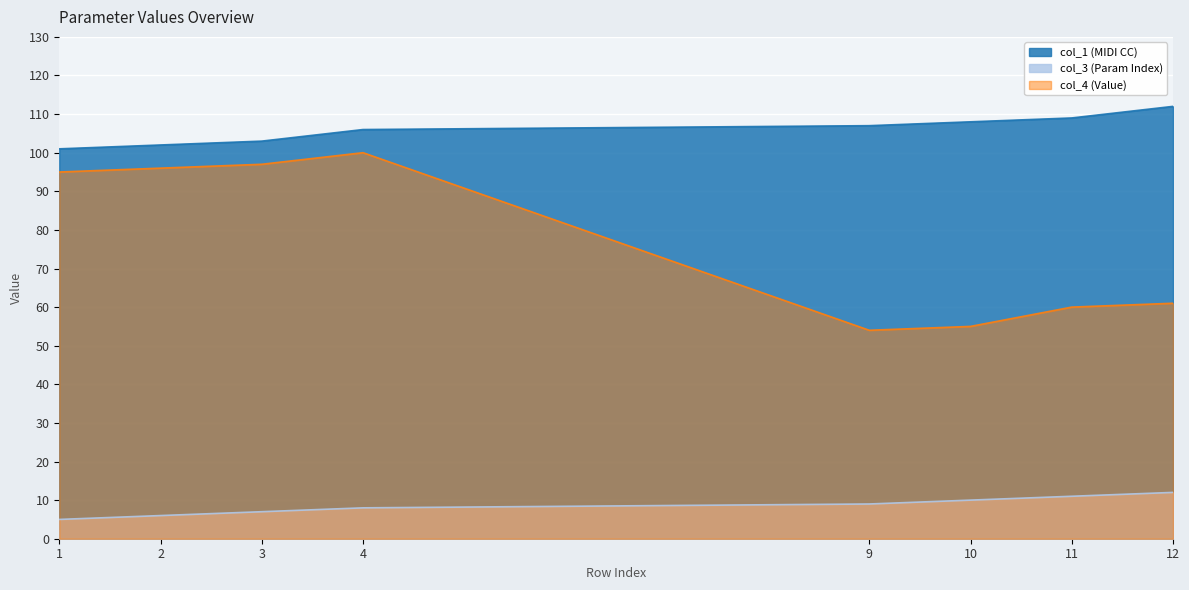

What is the difference between the maximum and minimum values in the col_3 series?

7